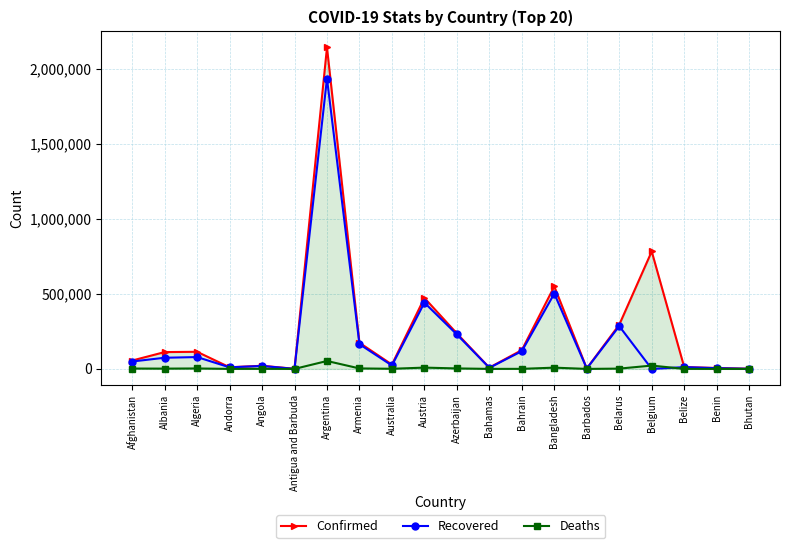

The value of Confirmed at Belarus is 427075. True or false?

False